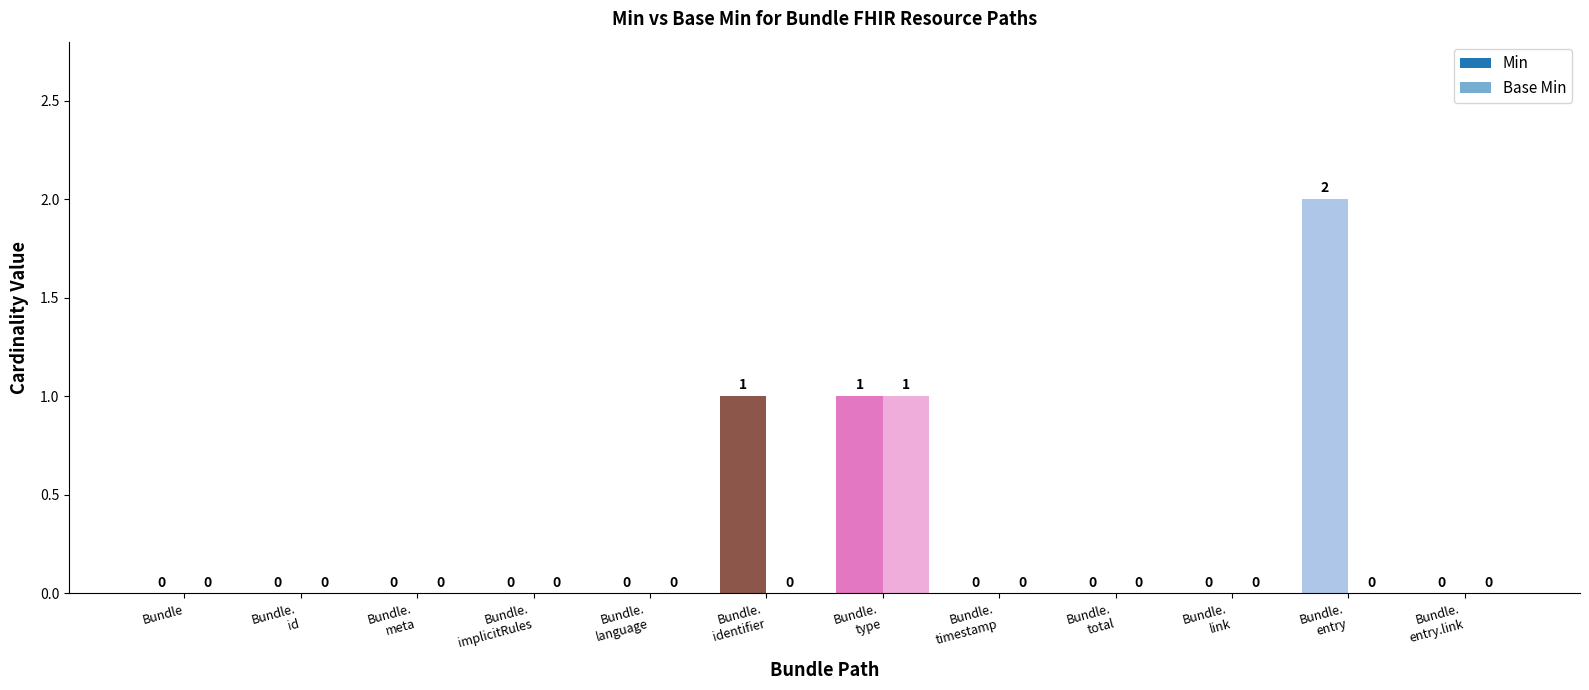

How many categories are shown in the chart?

12